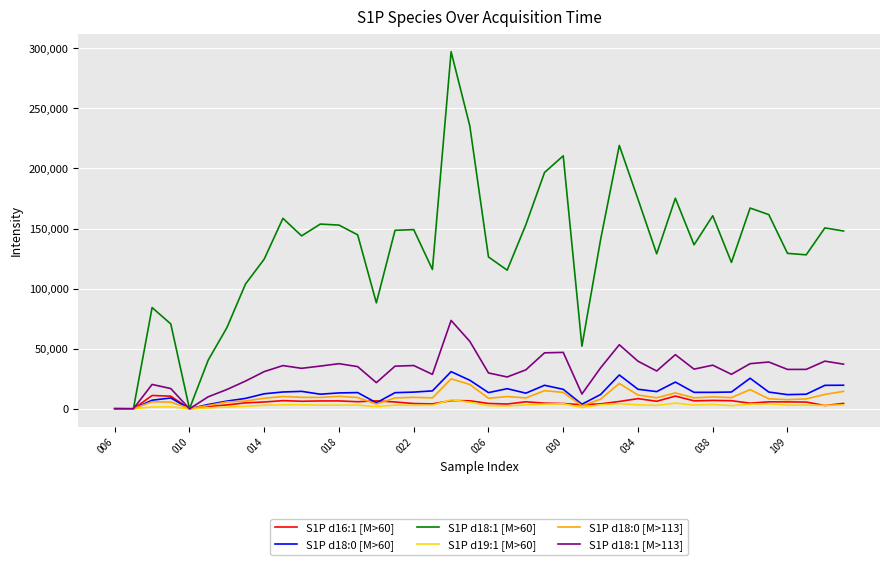

Which series has the largest total across all categories?

S1P d18:1 [M>60]